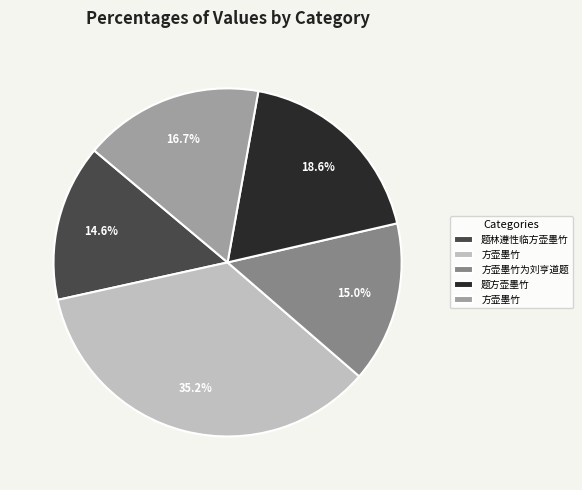

Is there any slice that represents more than half of the pie?

No